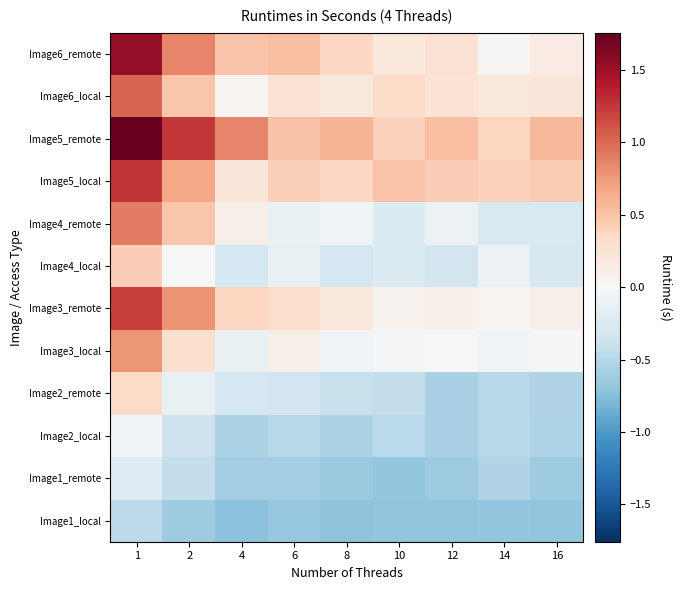

Reading left to right, transcribe all the data shown in this chart.

Image1_local: 1=-0.5	2=-0.6	4=-0.7	6=-0.7	8=-0.7	10=-0.7	12=-0.7	14=-0.7	16=-0.7
Image1_remote: 1=-0.2	2=-0.4	4=-0.6	6=-0.6	8=-0.6	10=-0.7	12=-0.6	14=-0.5	16=-0.6
Image2_local: 1=-0.1	2=-0.4	4=-0.6	6=-0.5	8=-0.6	10=-0.5	12=-0.6	14=-0.5	16=-0.5
Image2_remote: 1=0.3	2=-0.1	4=-0.3	6=-0.3	8=-0.4	10=-0.4	12=-0.6	14=-0.5	16=-0.5
Image3_local: 1=0.8	2=0.3	4=-0.1	6=0.1	8=-0.1	10=-0.0	12=-0.0	14=-0.1	16=-0.0
Image3_remote: 1=1.2	2=0.8	4=0.4	6=0.3	8=0.2	10=0.1	12=0.1	14=0.0	16=0.1
Image4_local: 1=0.4	2=0.0	4=-0.3	6=-0.1	8=-0.3	10=-0.2	12=-0.3	14=-0.1	16=-0.3
Image4_remote: 1=0.9	2=0.5	4=0.1	6=-0.1	8=-0.1	10=-0.2	12=-0.1	14=-0.3	16=-0.3
Image5_local: 1=1.2	2=0.7	4=0.2	6=0.4	8=0.4	10=0.5	12=0.4	14=0.4	16=0.5
Image5_remote: 1=1.8	2=1.2	4=0.9	6=0.5	8=0.6	10=0.4	12=0.5	14=0.4	16=0.6
Image6_local: 1=1.0	2=0.5	4=0.0	6=0.3	8=0.2	10=0.3	12=0.2	14=0.2	16=0.2
Image6_remote: 1=1.5	2=0.9	4=0.5	6=0.5	8=0.4	10=0.2	12=0.3	14=0.0	16=0.1